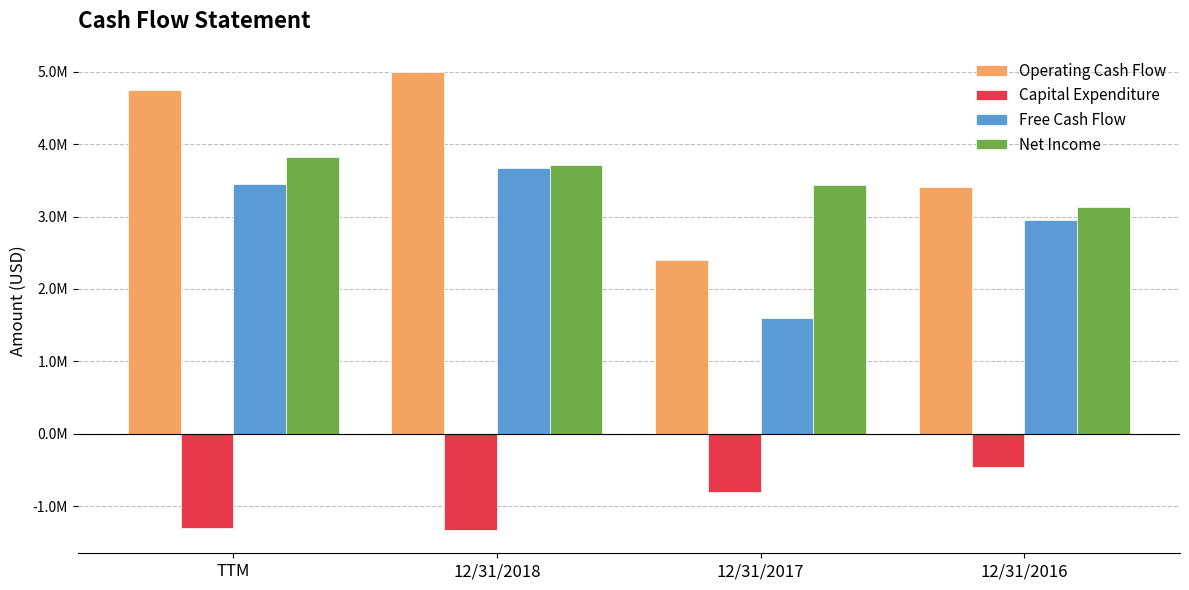

What are all the series names shown in the legend?

Operating Cash Flow, Capital Expenditure, Free Cash Flow, Net Income